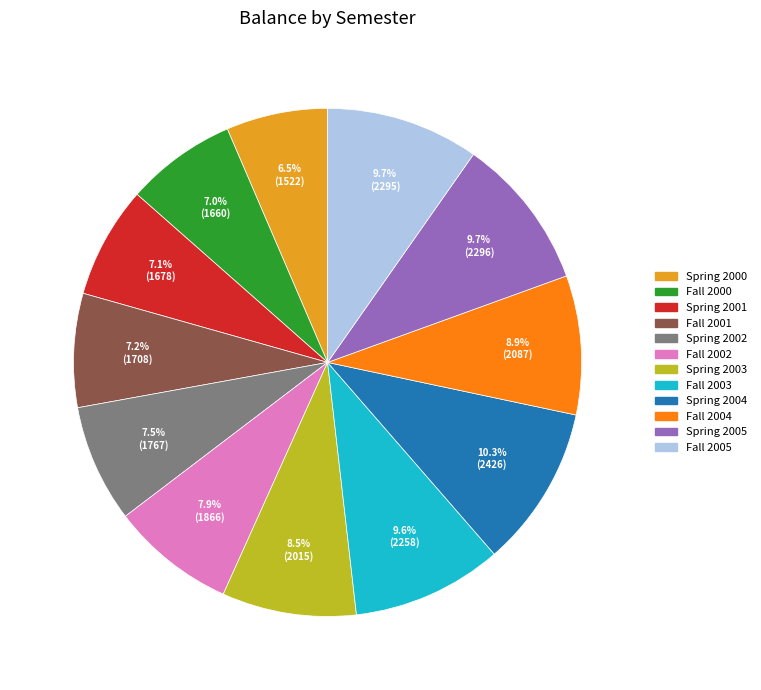

How many slices are in this pie chart?

12